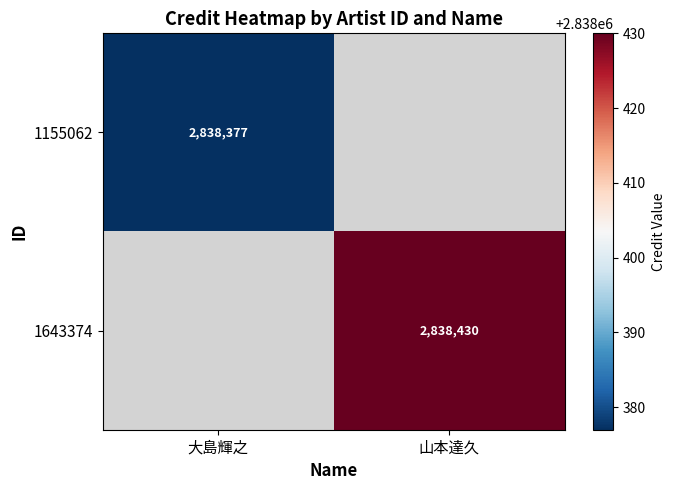

The value of 1155062 at 大島輝之 is 4072809. True or false?

False